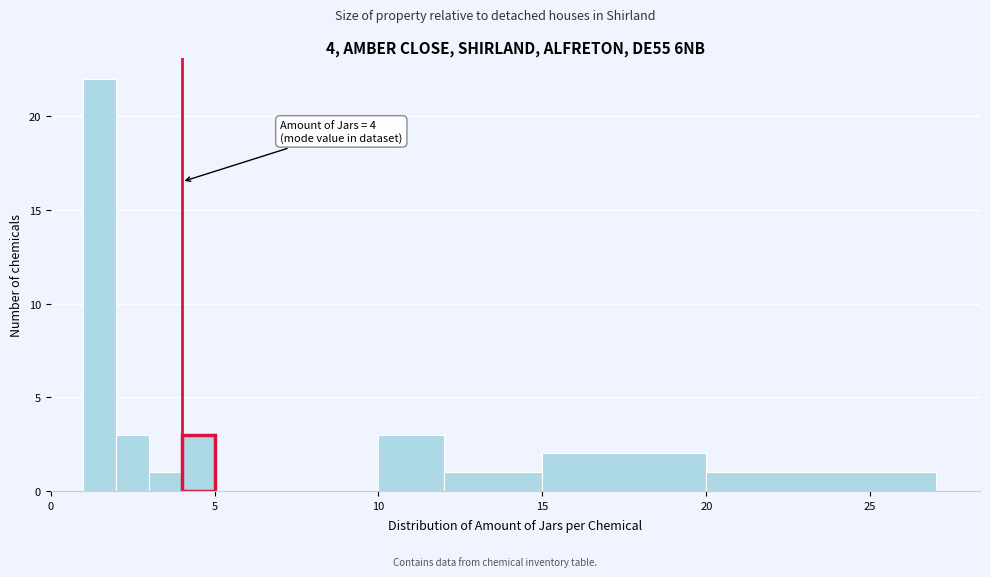

Read against the x-axis, roughly where is the centre of the tallest bar?

1.5